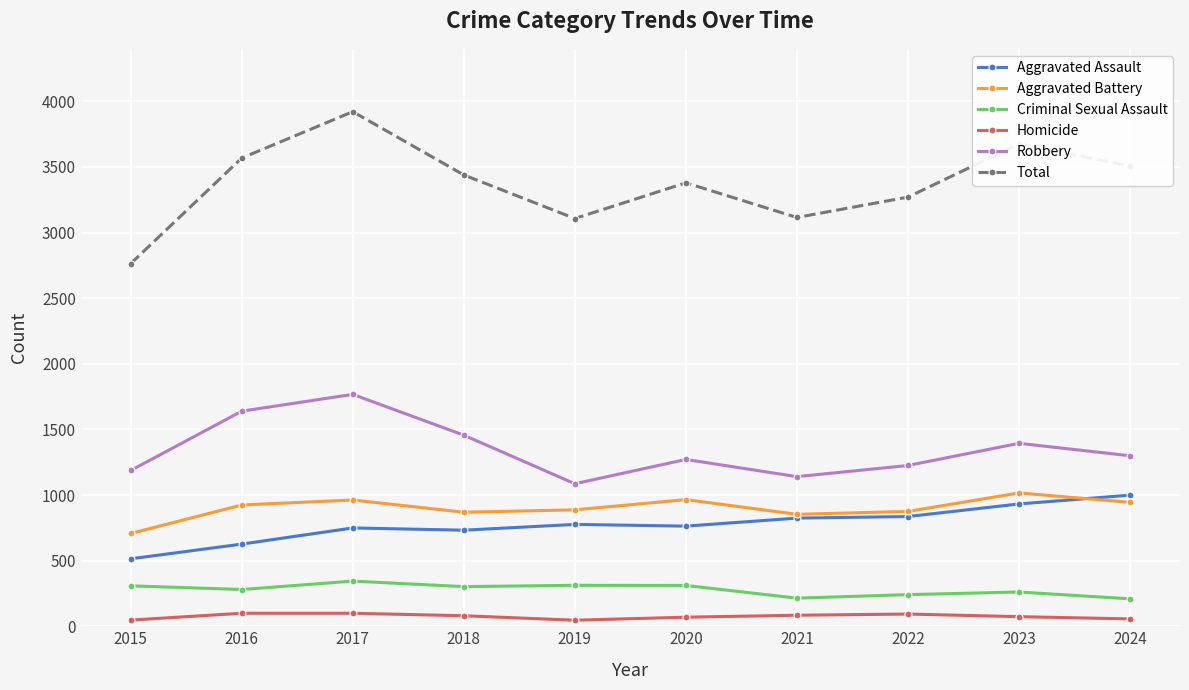

True or false: Aggravated Battery has more than 1 points higher than both neighbors.

True